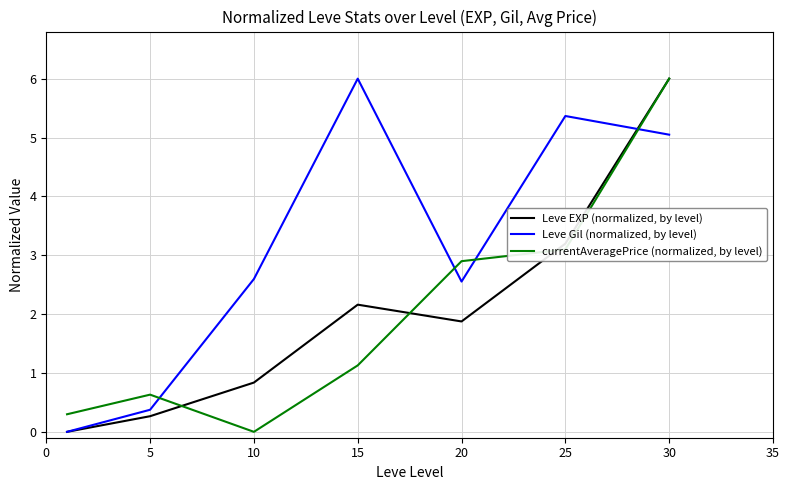

True or false: Leve Gil (normalized, by level) and currentAveragePrice (normalized, by level) intersect in this chart.

True